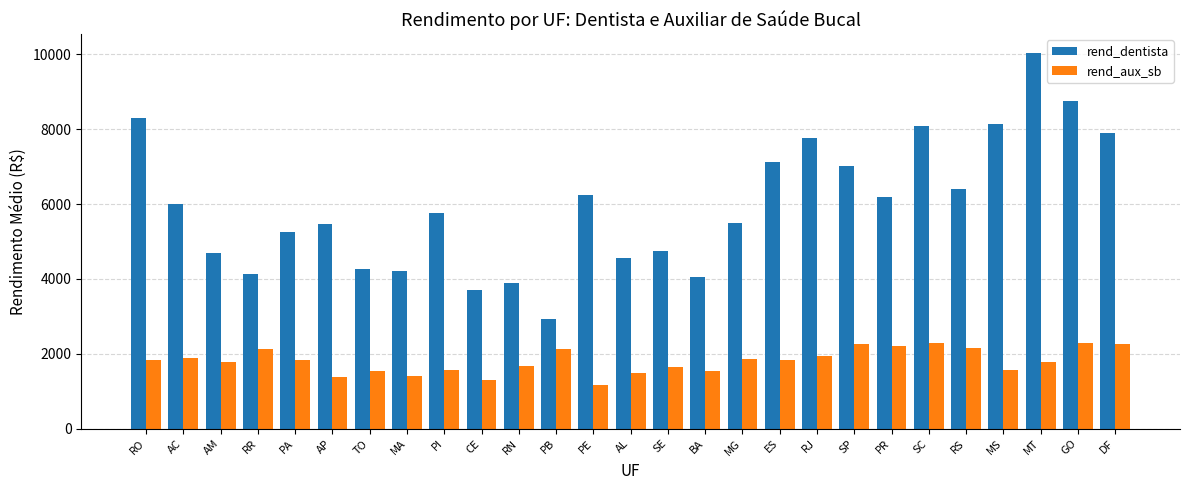

Are the bars grouped side by side (vs. stacked)?

Yes